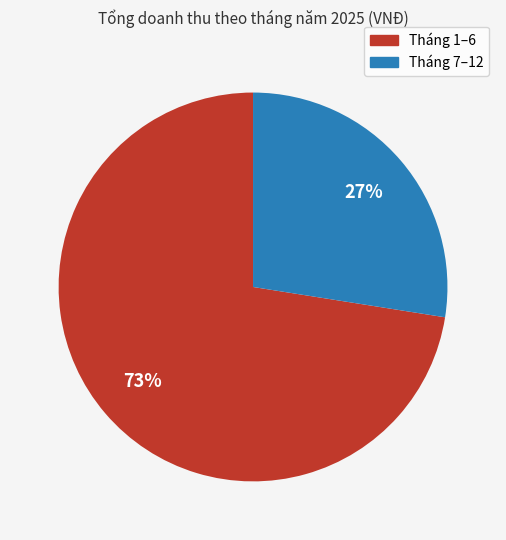

Does any single category account for the majority?

Yes